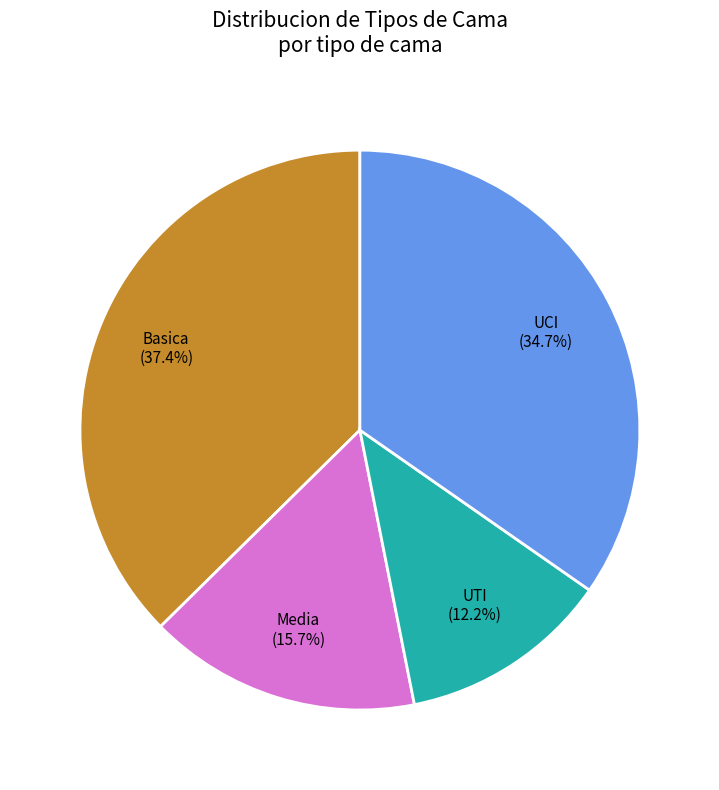

Does any single category account for the majority?

No